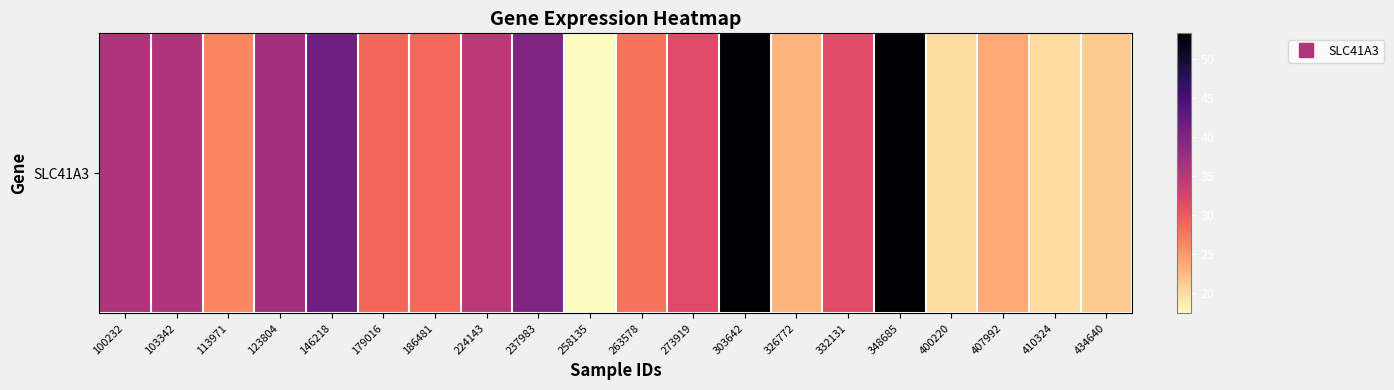

What is the change in value from 186481 to 273919?

+3.0